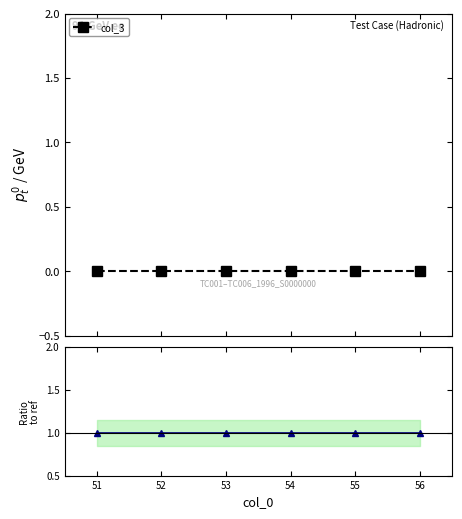

What is the value of the col_3 ratio point at the 4th from the left?

1